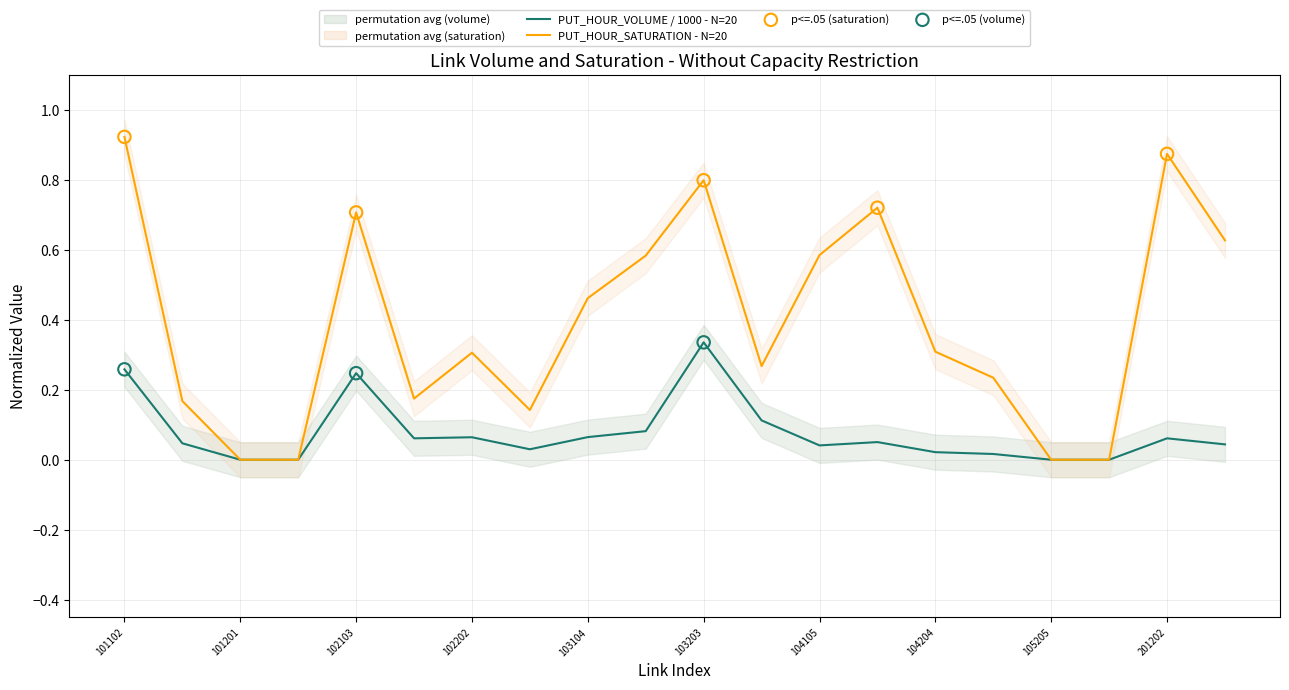

Which series contains the highest Y value?

PUT_HOUR_SATURATION